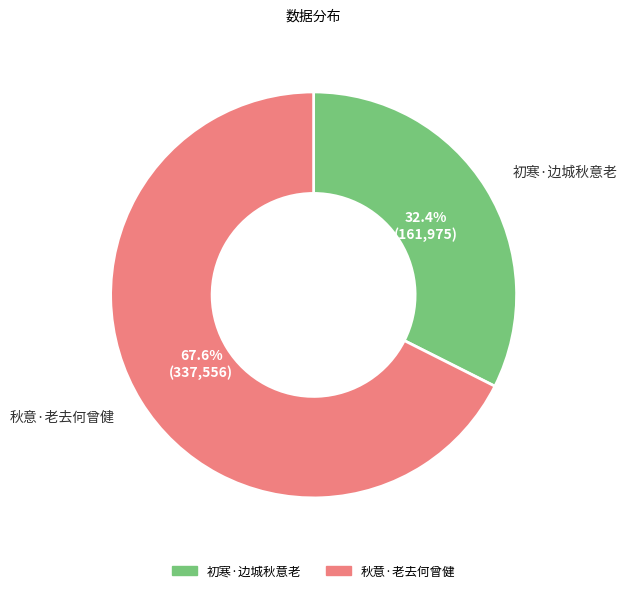

Is it true that 秋意·老去何曾健 is 58% of the pie?

False